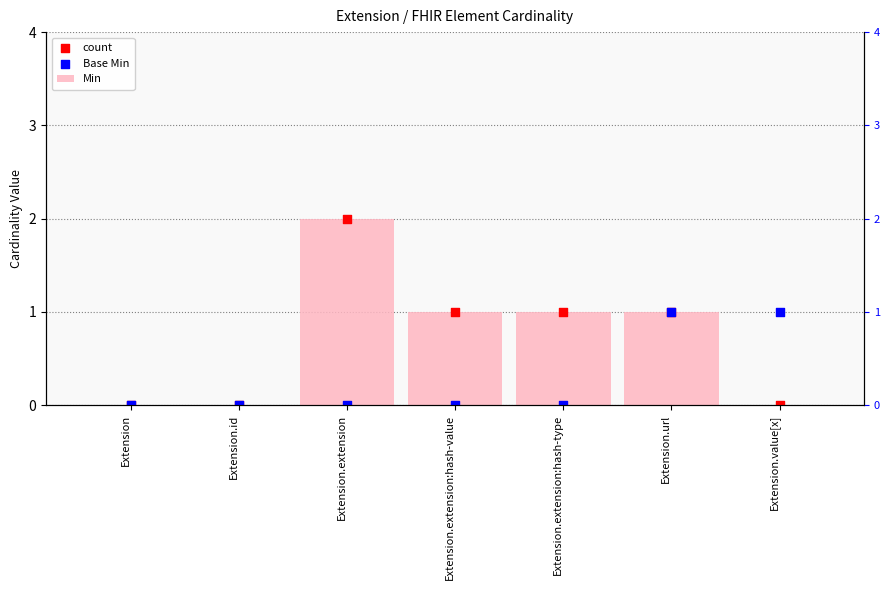

Which series has the largest total across all categories?

Min